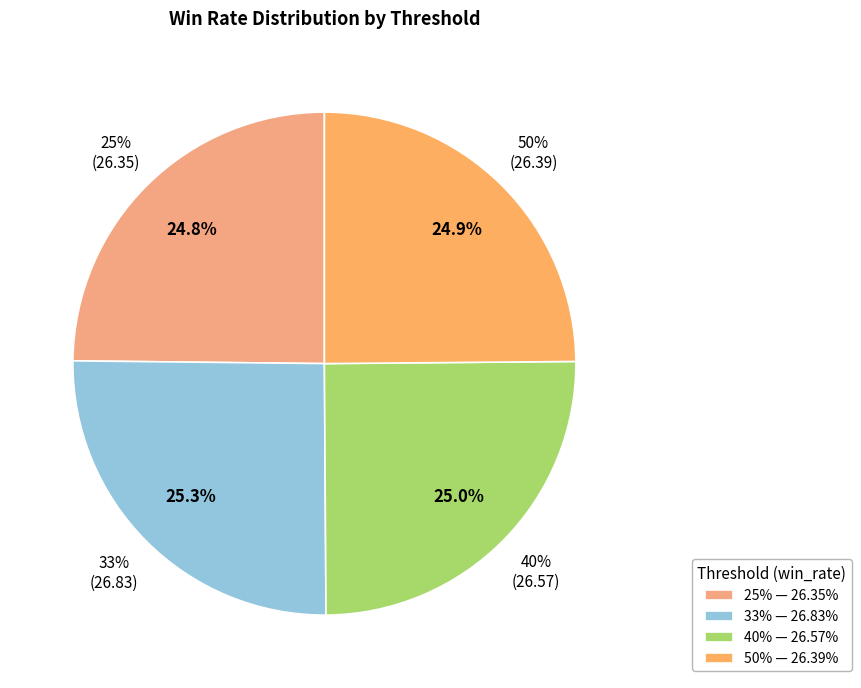

Is there any slice that represents more than half of the pie?

No